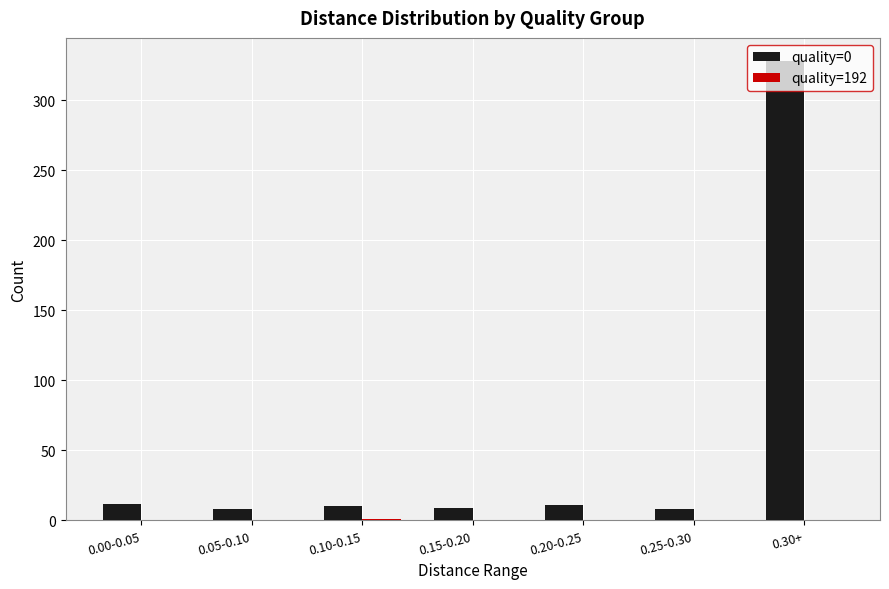

Which series changed the most between 0.25-0.30 and 0.30+?

quality=0